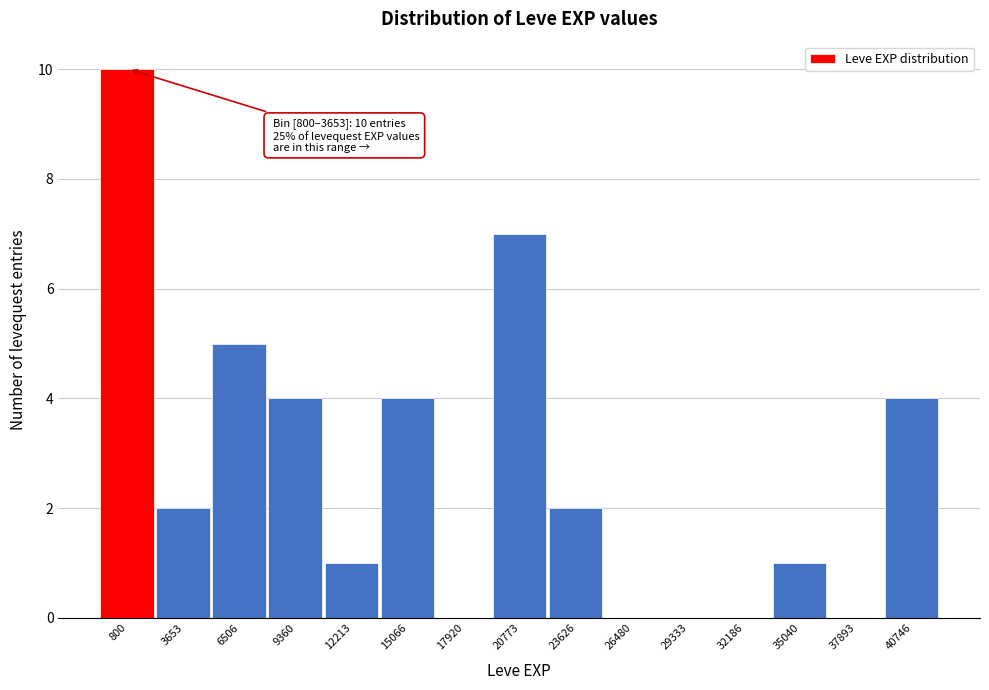

Reading right to left, extract all data points from this chart.

40746=4	37893=0	35040=1	32186=0	29333=0	26480=0	23626=2	20773=7	17920=0	15066=4	12213=1	9360=4	6506=5	3653=2	800=10